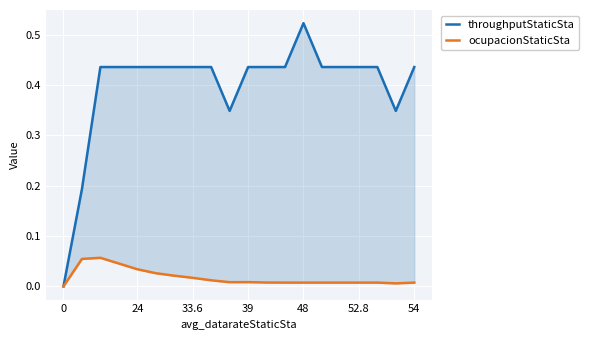

List the series in order of their overall mean, highest first.

throughputStaticSta, ocupacionStaticSta